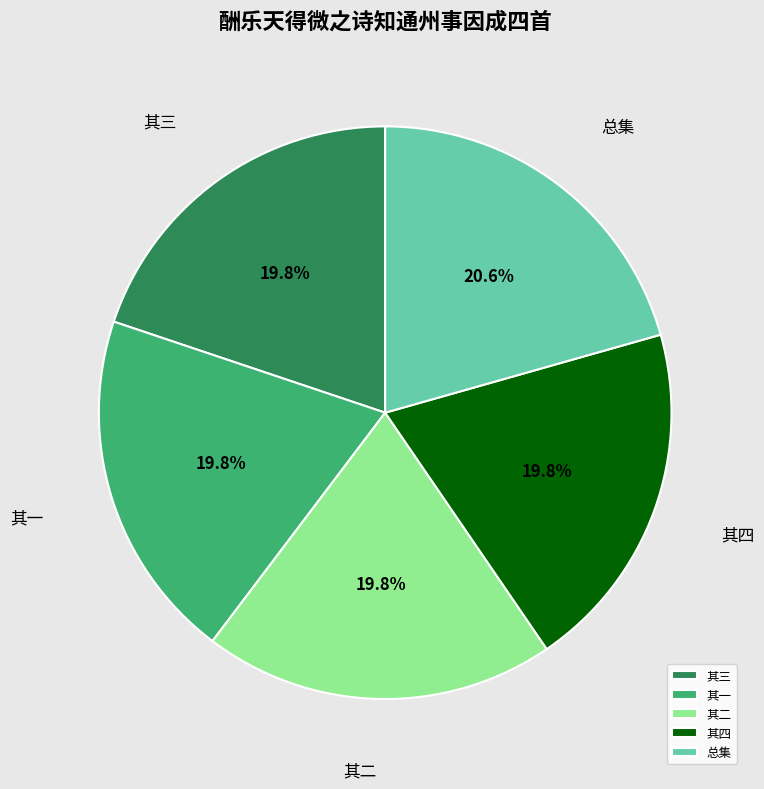

Approximately how many times larger is the value at 总集 compared to 其三?

1.0